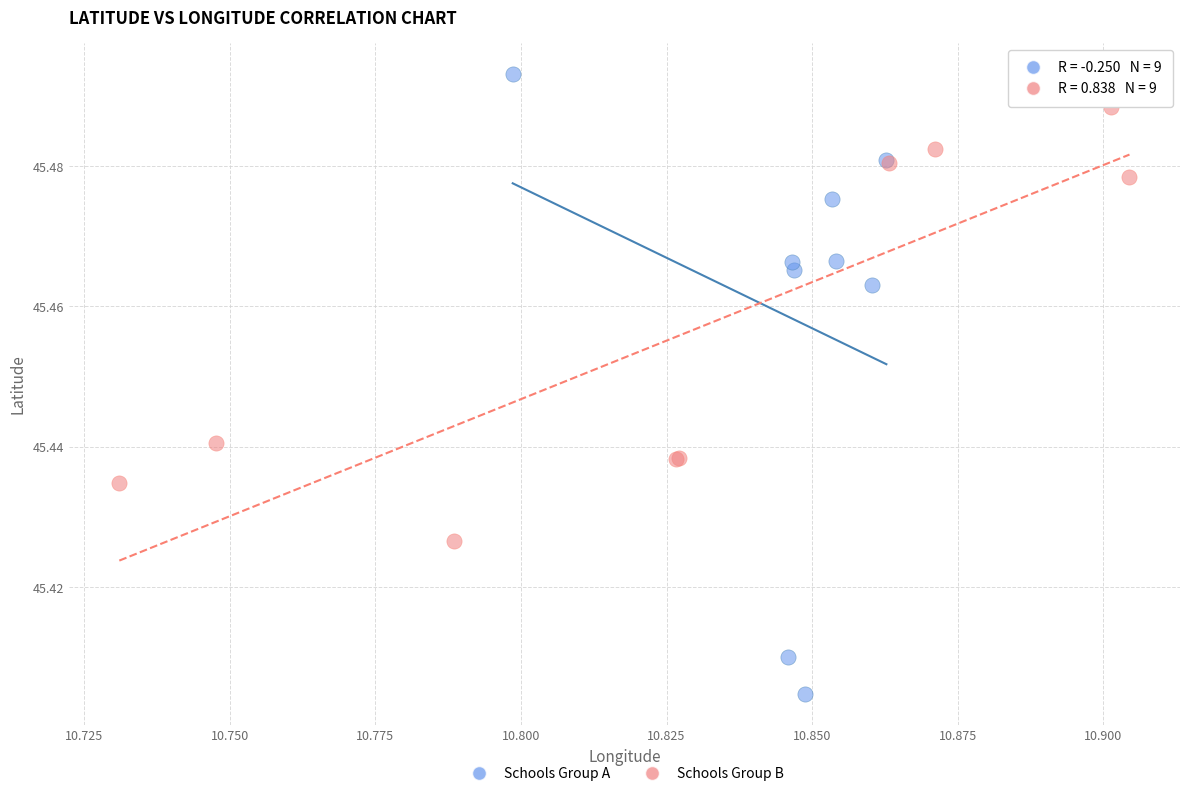

What are all the series names shown in the legend?

Schools Group A, Schools Group B